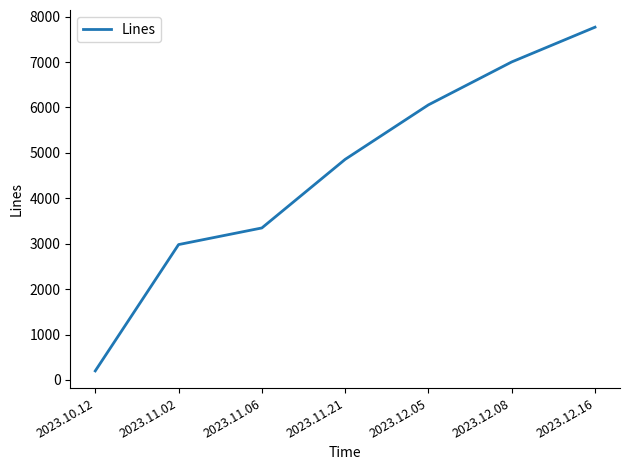

List the labels in order of value, smallest first.

2023.10.12, 2023.11.02, 2023.11.06, 2023.11.21, 2023.12.05, 2023.12.08, 2023.12.16